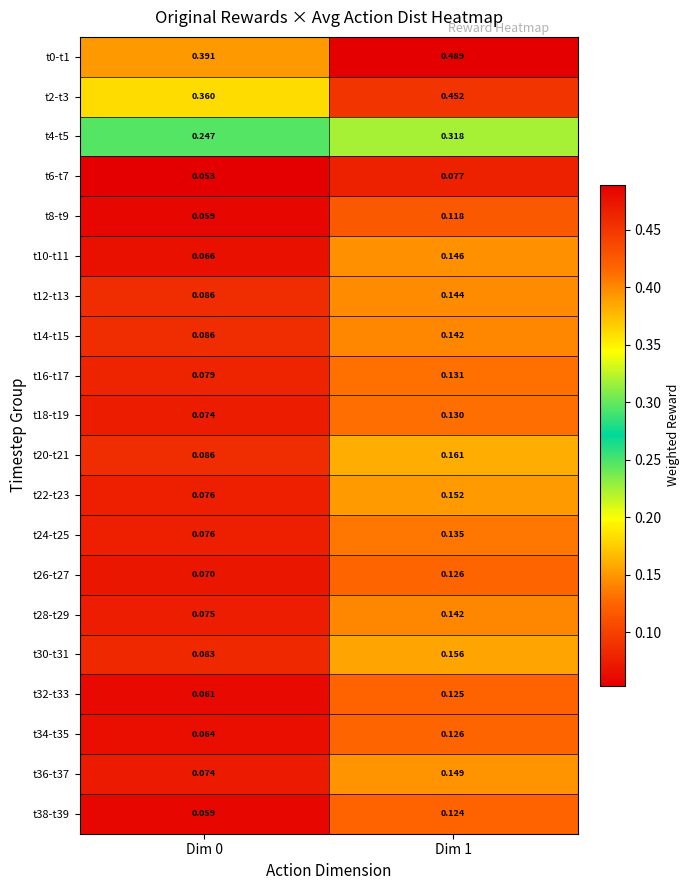

At how many categories does at least one series exceed 0?

2